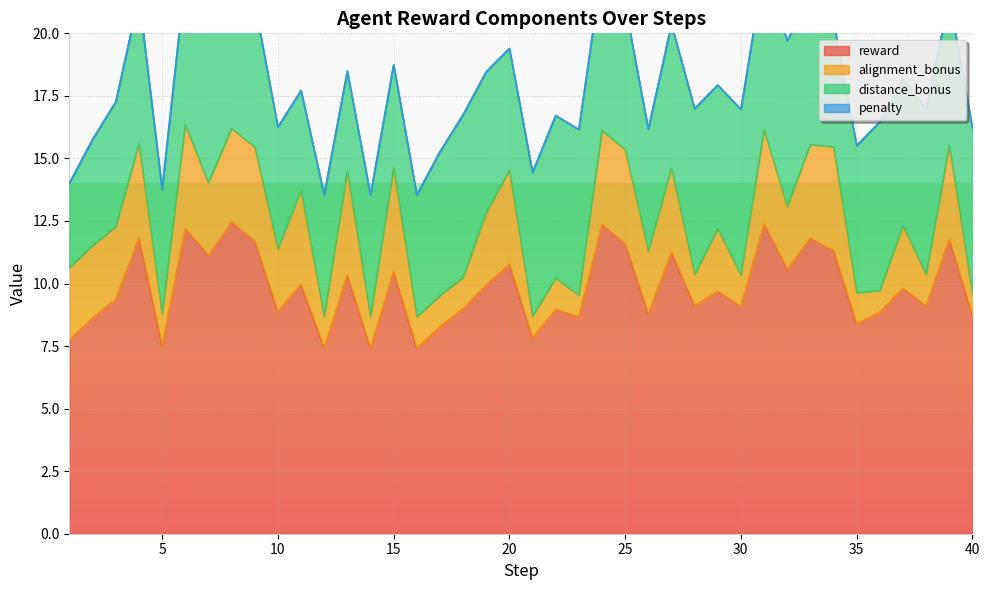

What is the minimum value for reward?

7.4